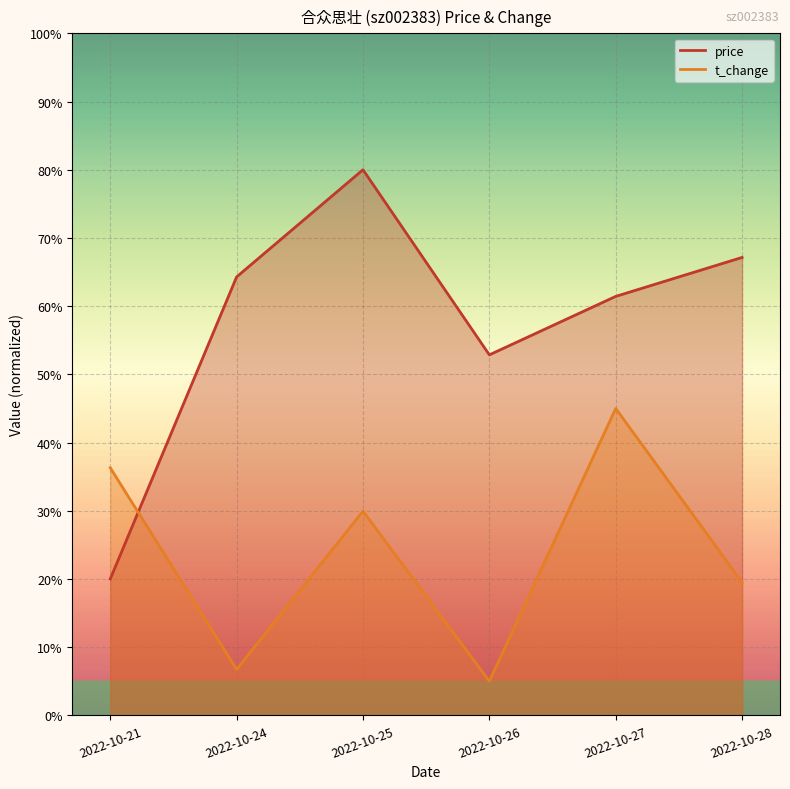

Which series has the largest range (max minus min)?

price